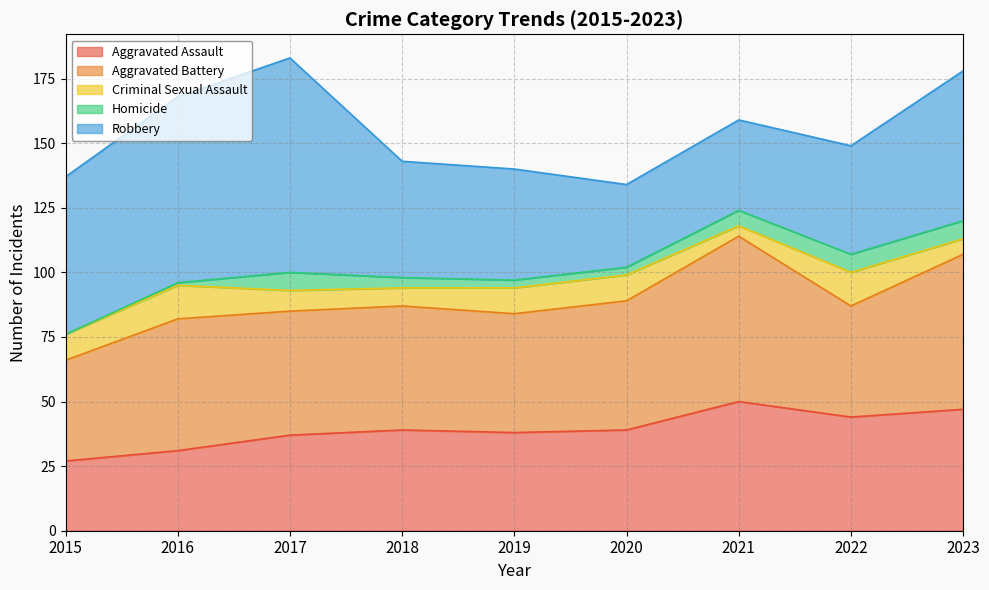

Where does the Robbery series first go above 45?

2015